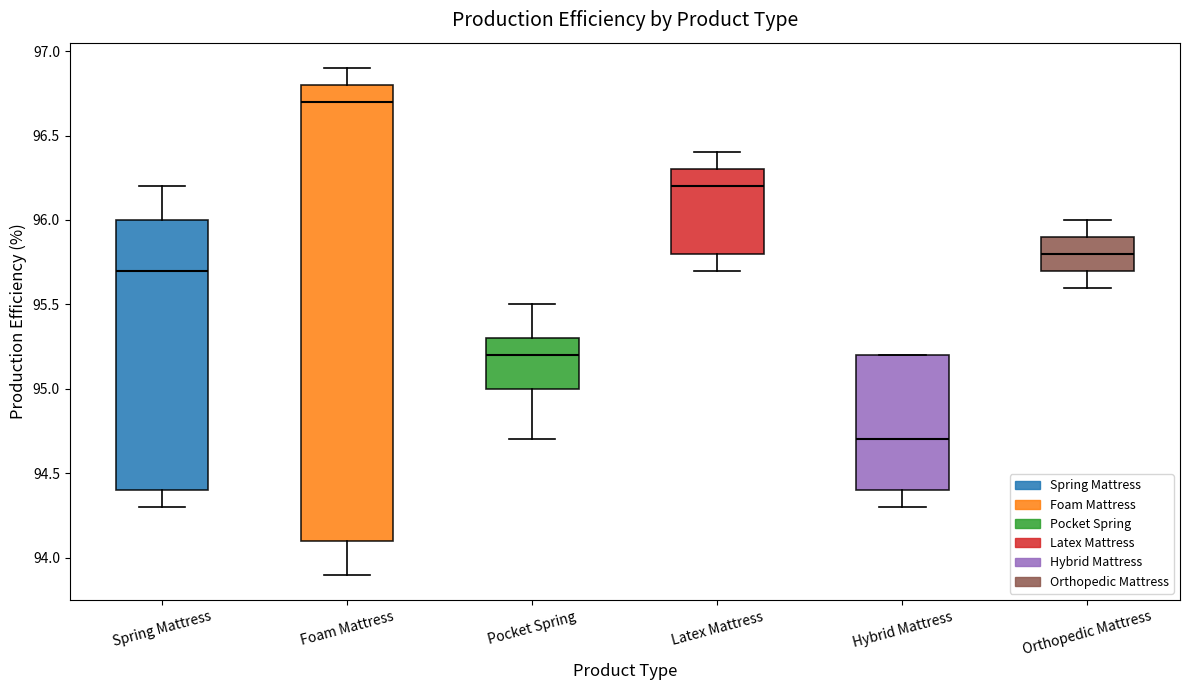

Reading left to right, read every box against the y-axis: the position of its median line, the range the box covers, and the ends of its whiskers. The values are not printed on the chart, so give them approximately, as read against the axis.

Spring Mattress: median 95.7, box 94.4 to 96.0, whiskers 94.3 to 96.2
Foam Mattress: median 96.7, box 94.1 to 96.8, whiskers 93.9 to 96.9
Pocket Spring: median 95.2, box 95.0 to 95.3, whiskers 94.7 to 95.5
Latex Mattress: median 96.2, box 95.8 to 96.3, whiskers 95.7 to 96.4
Hybrid Mattress: median 94.7, box 94.4 to 95.2, whiskers 94.3 to 95.2
Orthopedic Mattress: median 95.8, box 95.7 to 95.9, whiskers 95.6 to 96.0